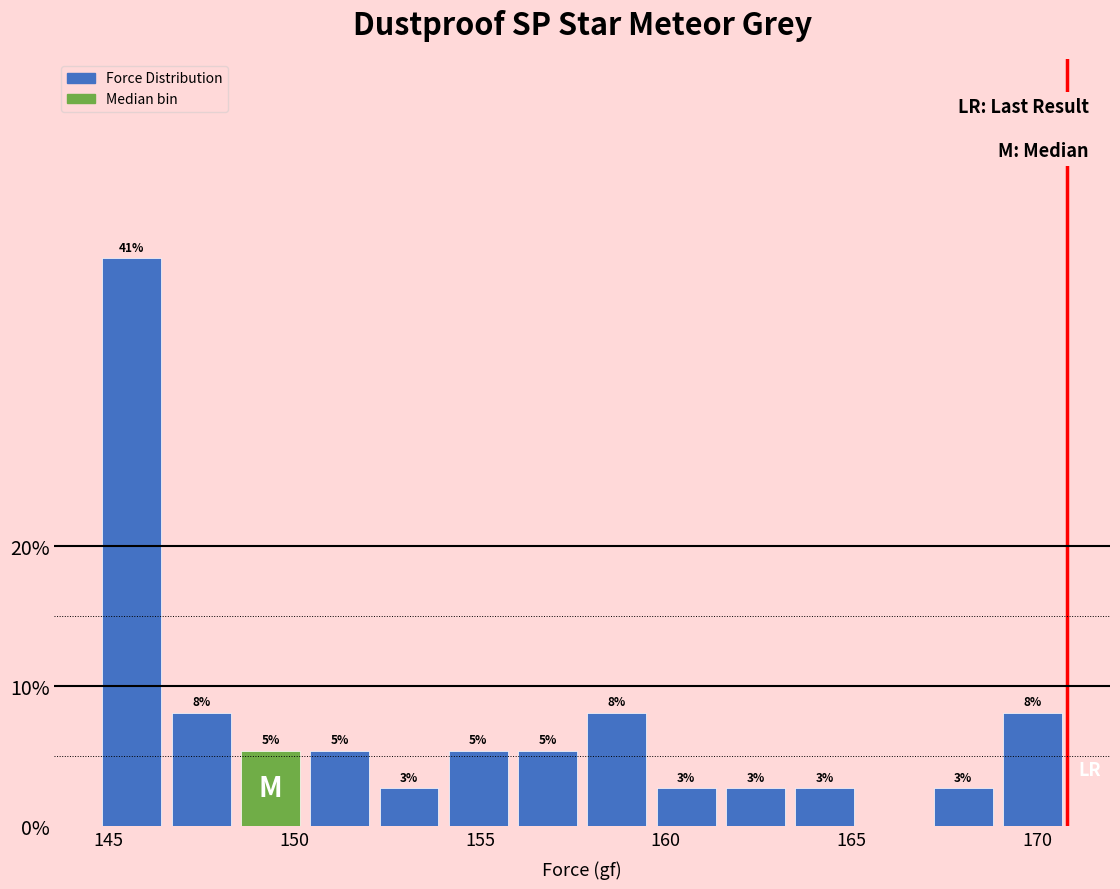

Around what value on the x-axis is the tallest bar? Give the approximate position of its centre, as read against the axis.

145.5